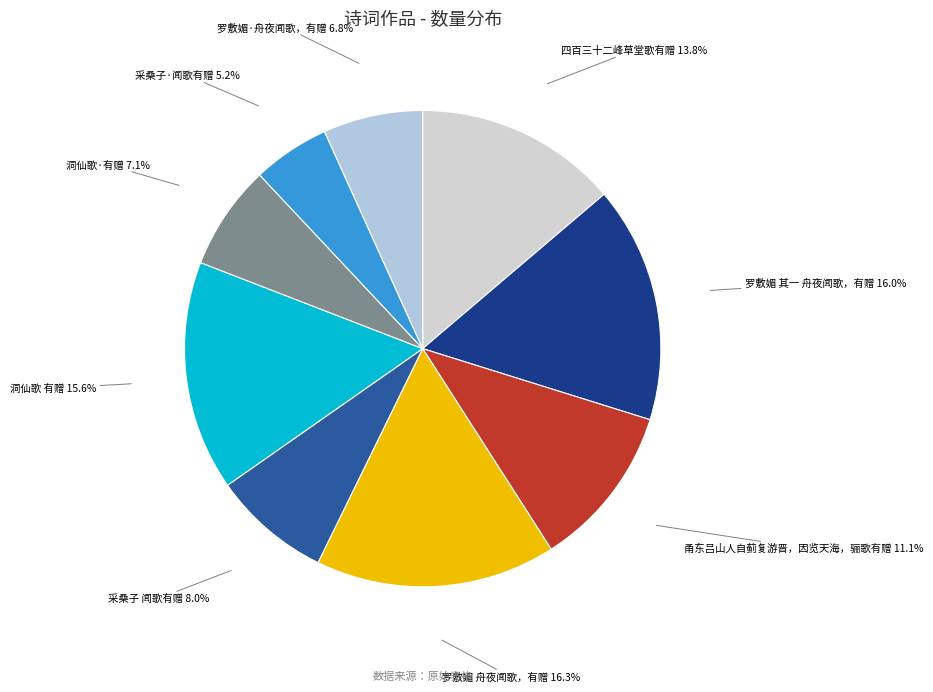

Which has a higher value, 洞仙歌 有赠 or 甬东吕山人自蓟复游晋，因览天海，骊歌有赠?

洞仙歌 有赠